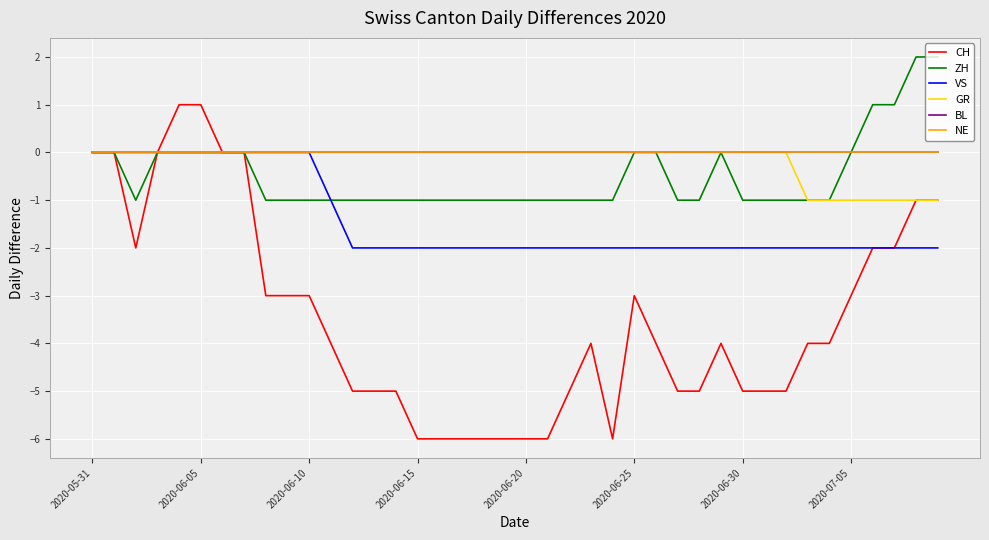

What is the difference between the second highest and second lowest values in the VS series?

2